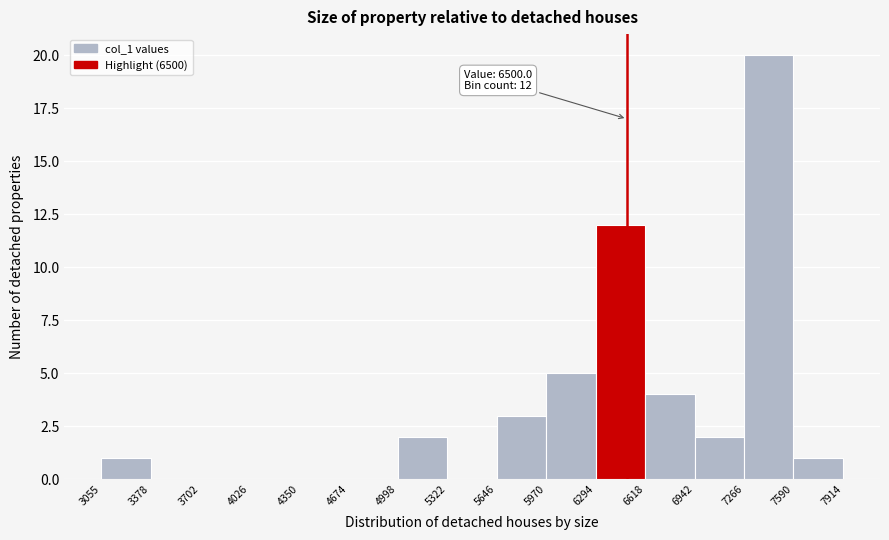

Which range on the x-axis has the tallest bar?

7266 to 7590